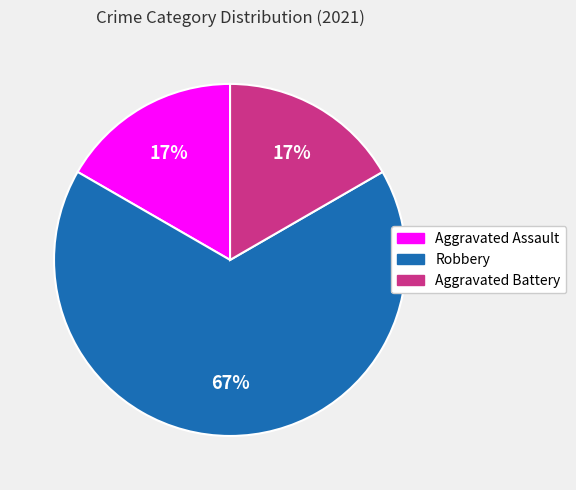

Count the number of slices in the pie.

3